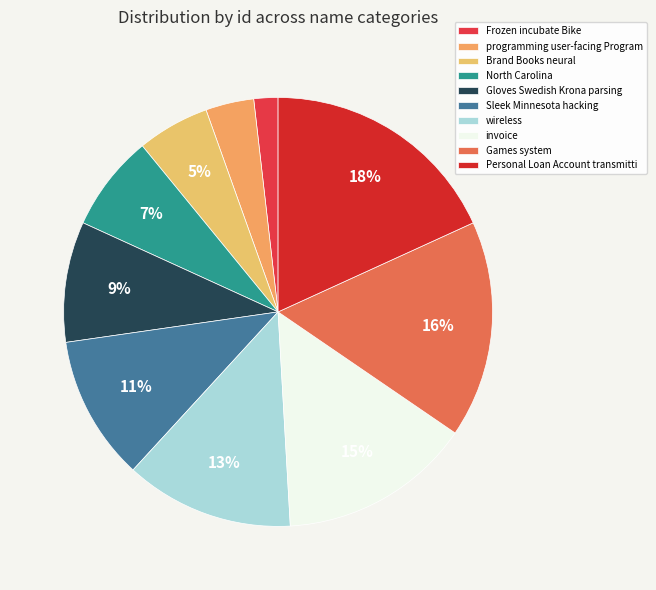

Does North Carolina account for over 50% of the chart?

No